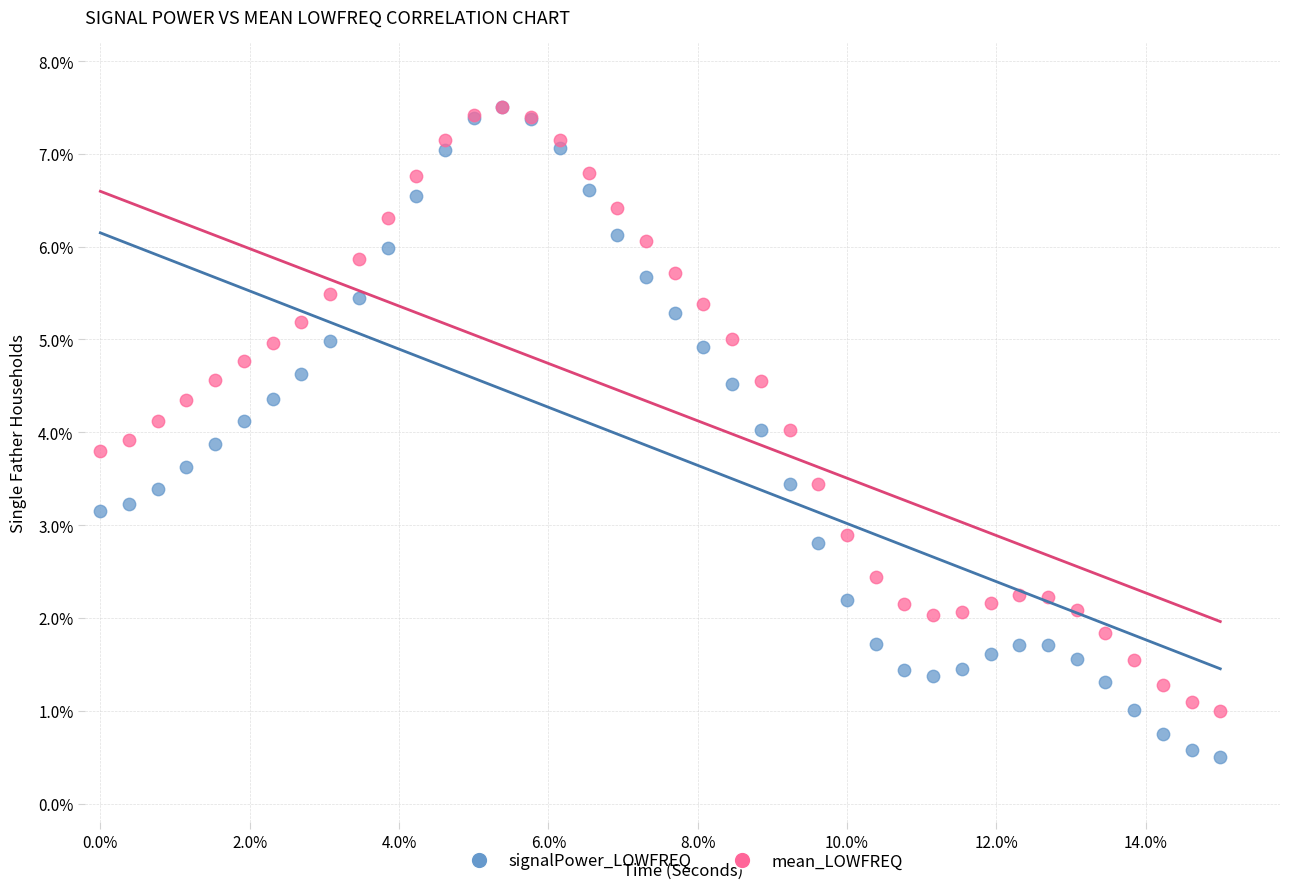

What are all the series names shown in the legend?

signalPower_LOWFREQ, mean_LOWFREQ